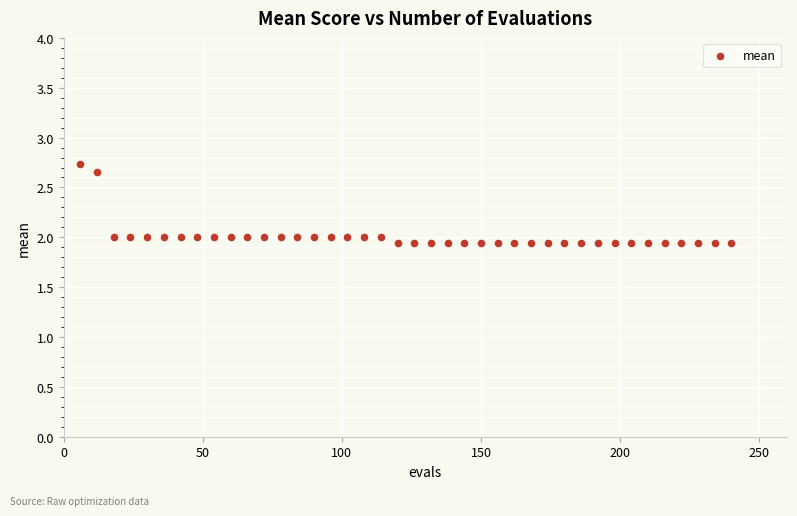

What is the range of X values (max minus min)?

234.0